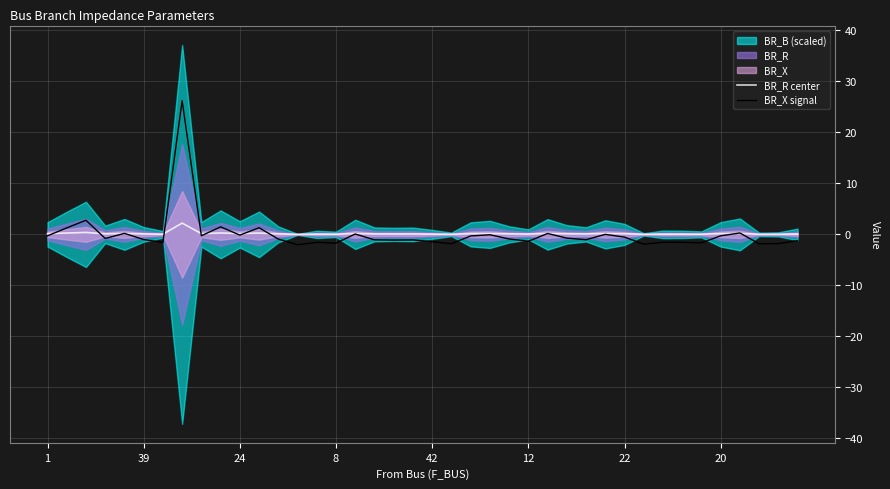

What is the maximum value for BR_R center?

2.2